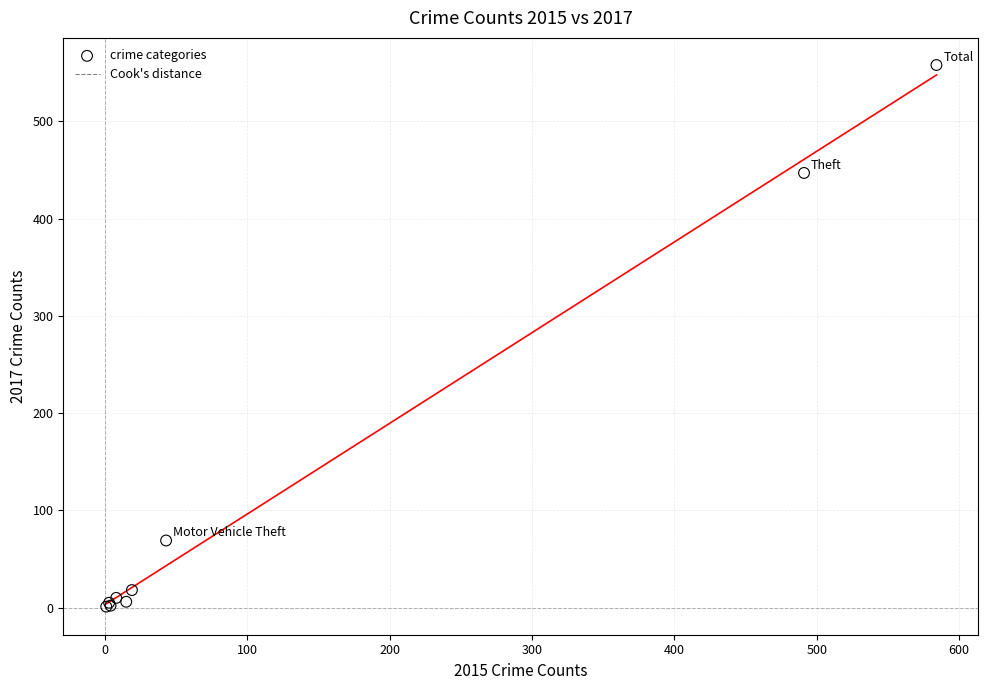

What Y value in the scatter plot is closest to 279?

447